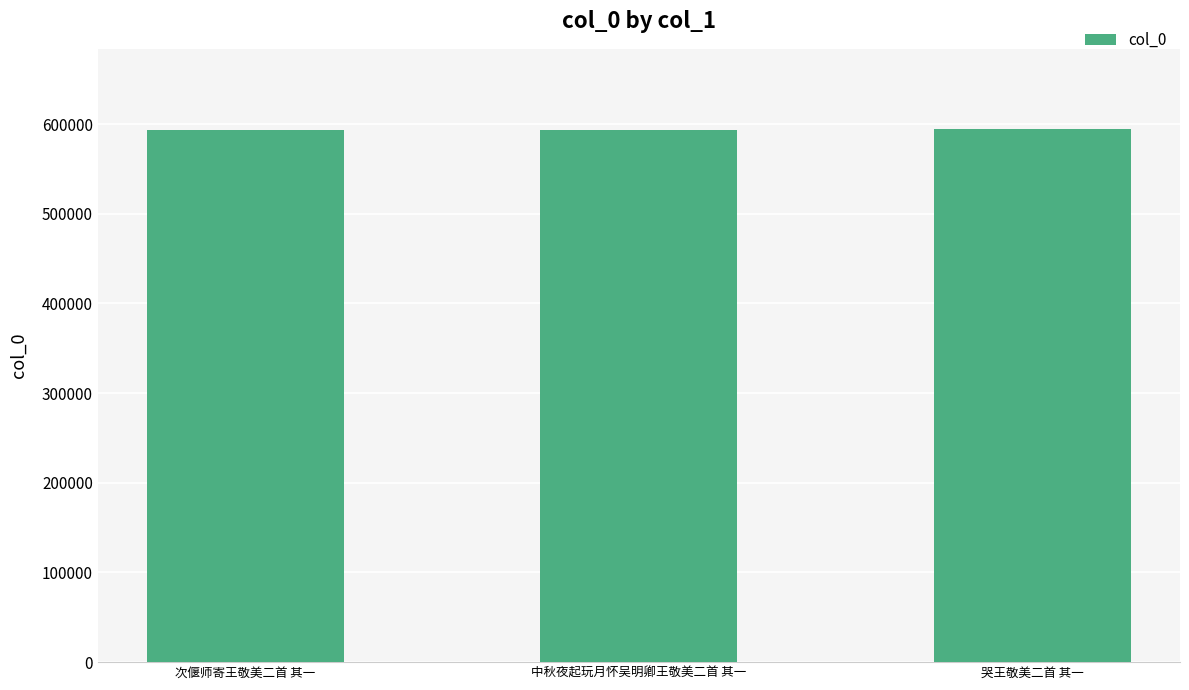

What is the maximum value shown in the chart?

594789